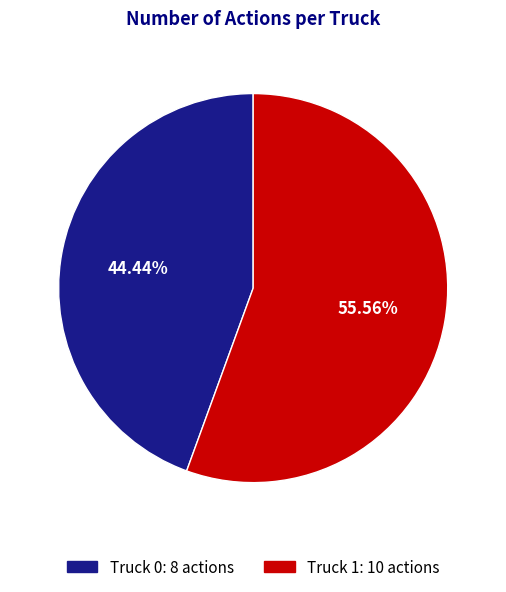

Is there any slice that represents more than half of the pie?

Yes